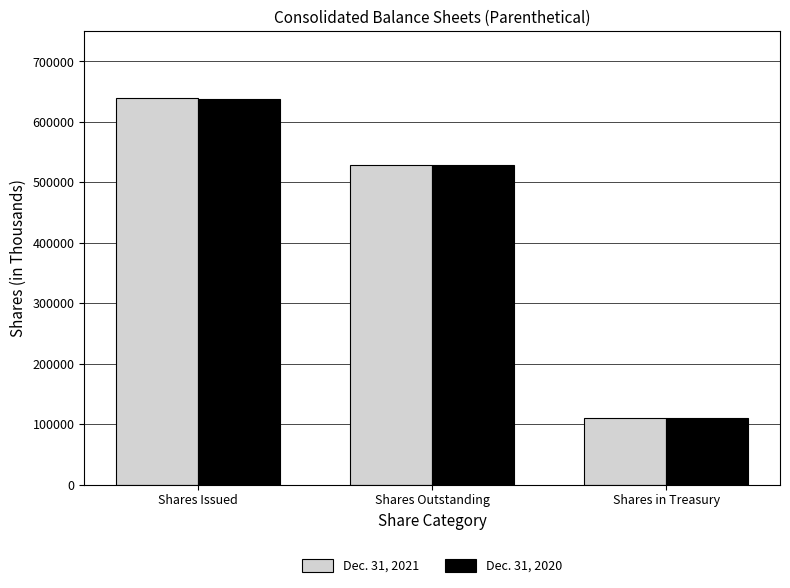

What is the average value of the Dec. 31, 2021 series?

426695